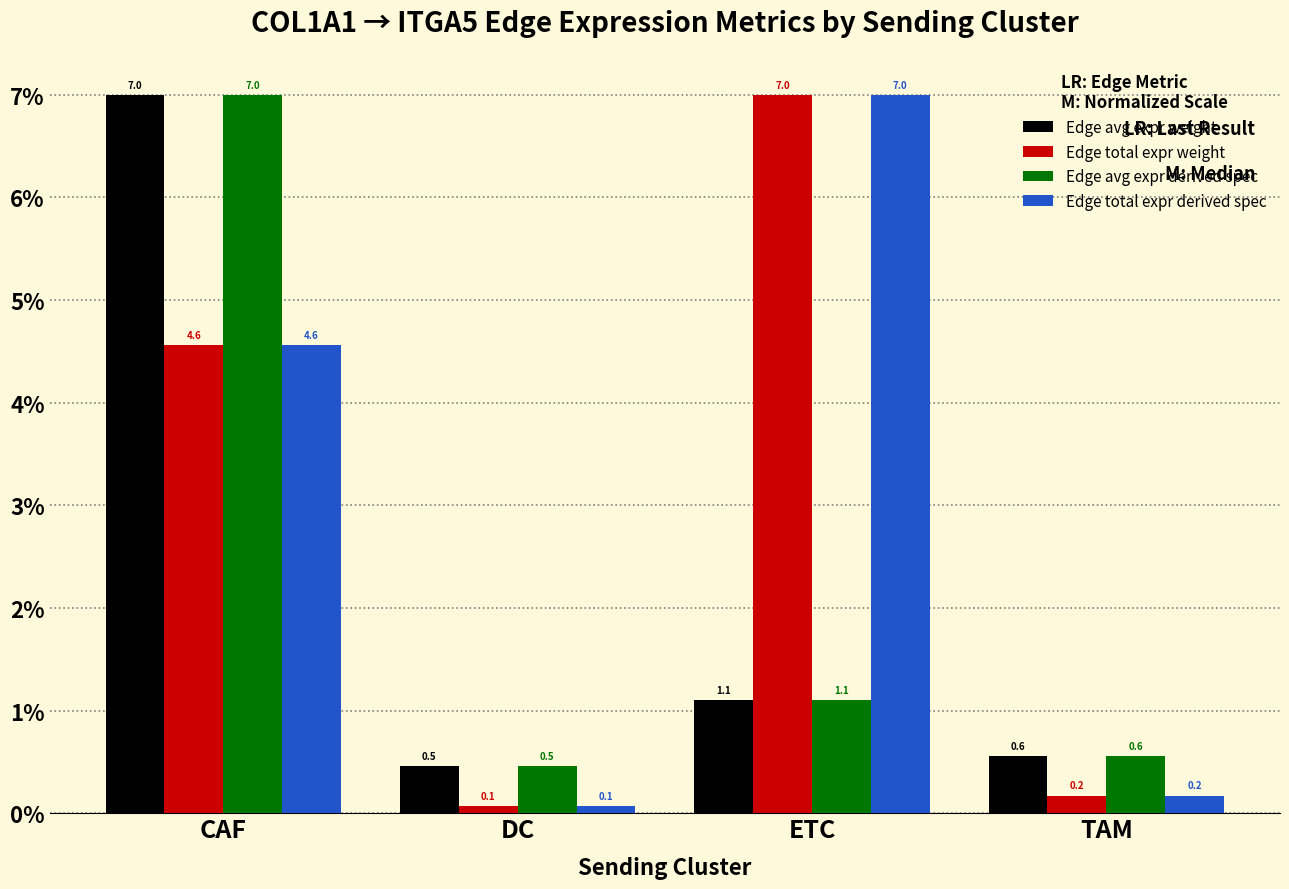

Where does the Edge total expr weight series first go above 4?

CAF